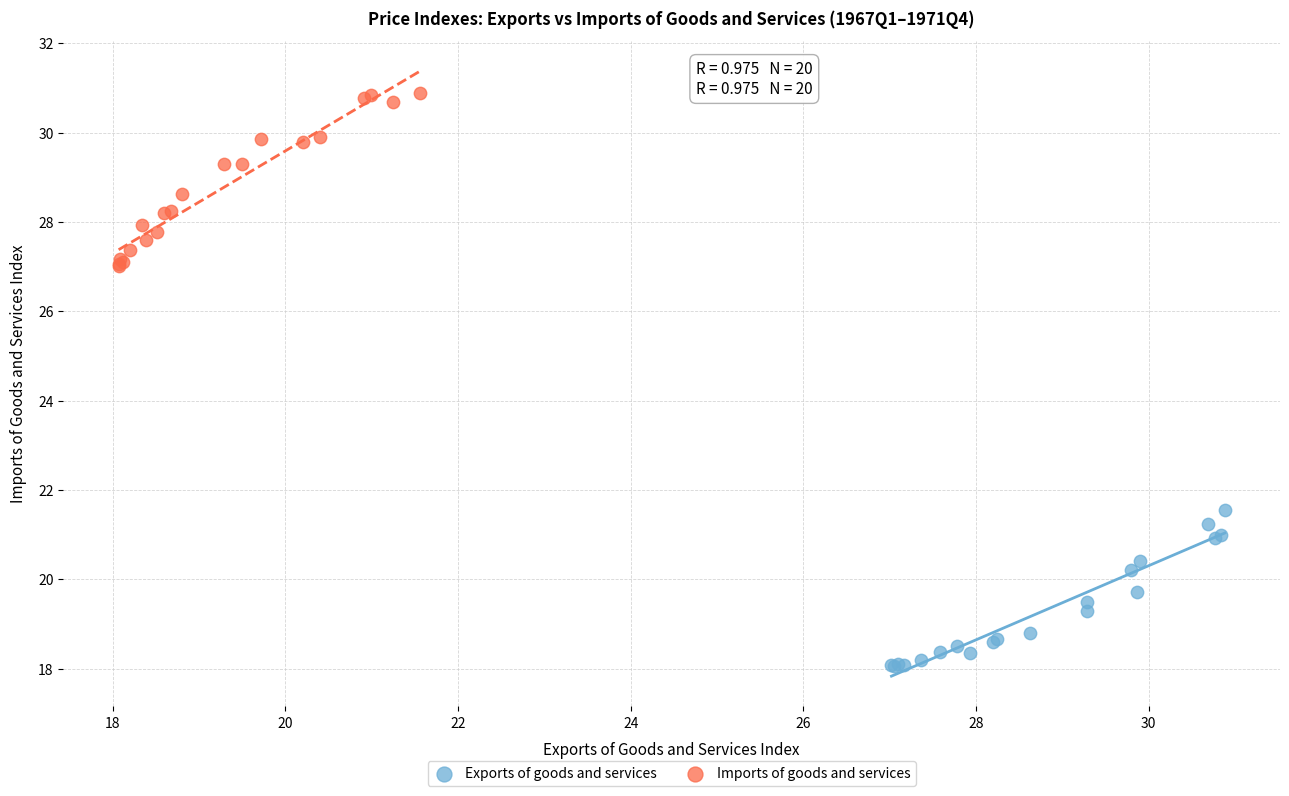

What are all the series names shown in the legend?

Exports of goods and services, Imports of goods and services